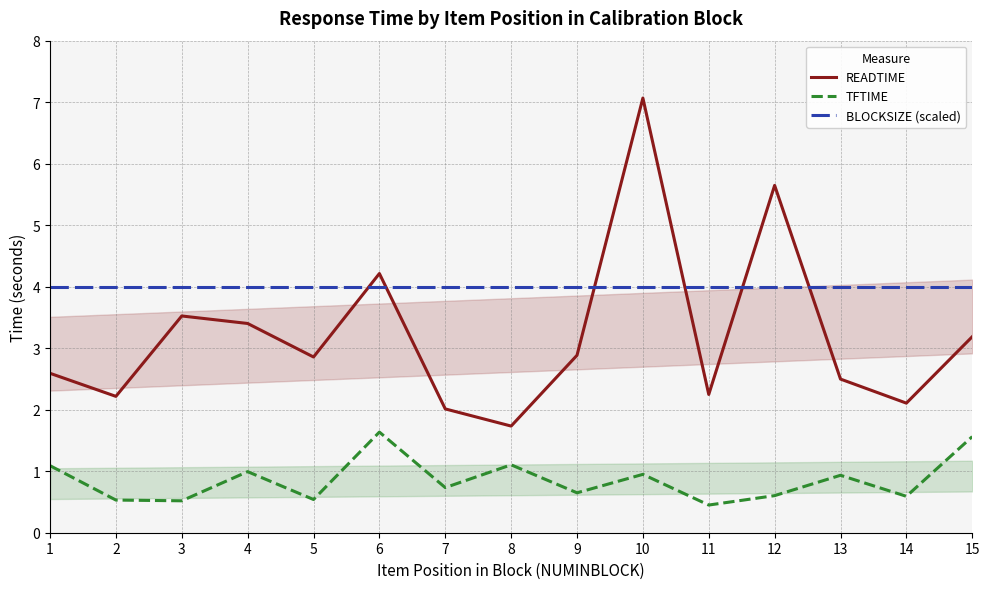

True or false: BLOCKSIZE (scaled) has a value of 4.0 at 8.

True